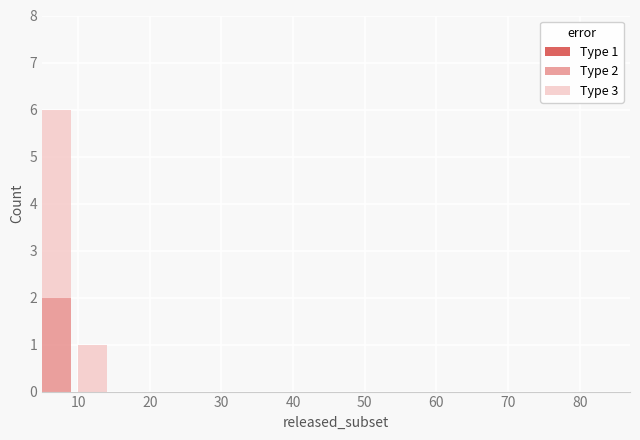

How many values in Type 2 are above zero?

2